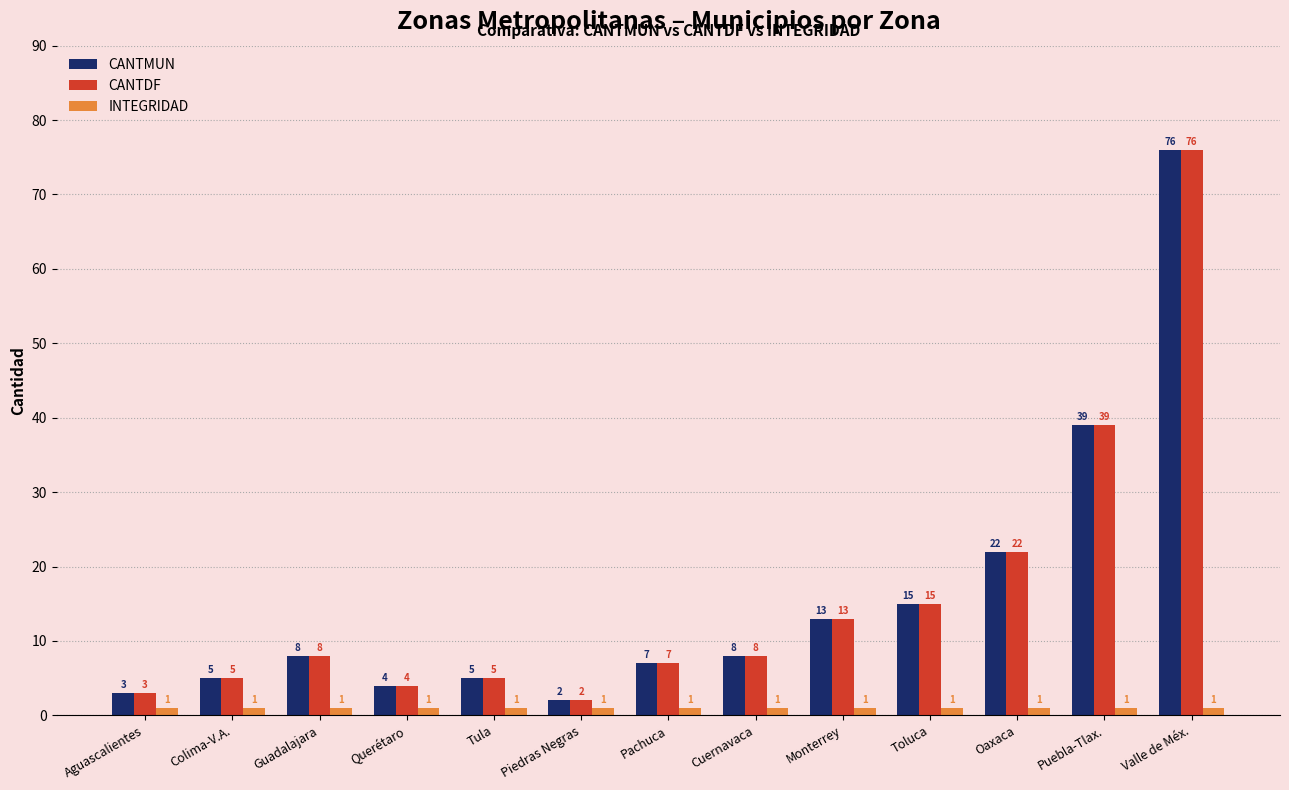

What is the label of the 1st bar from the left?

Aguascalientes